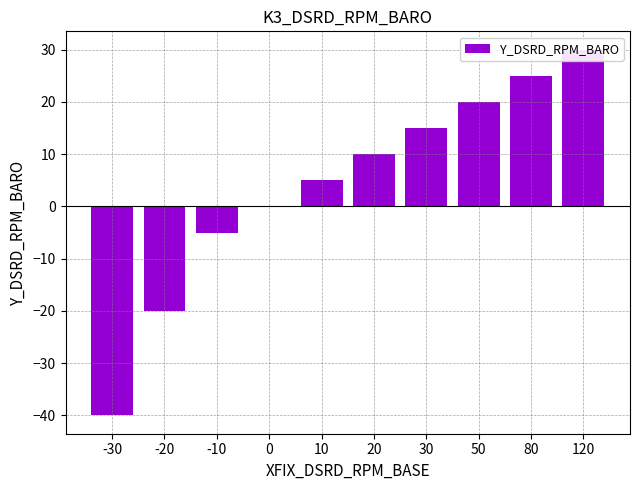

How many bars are there in total?

10